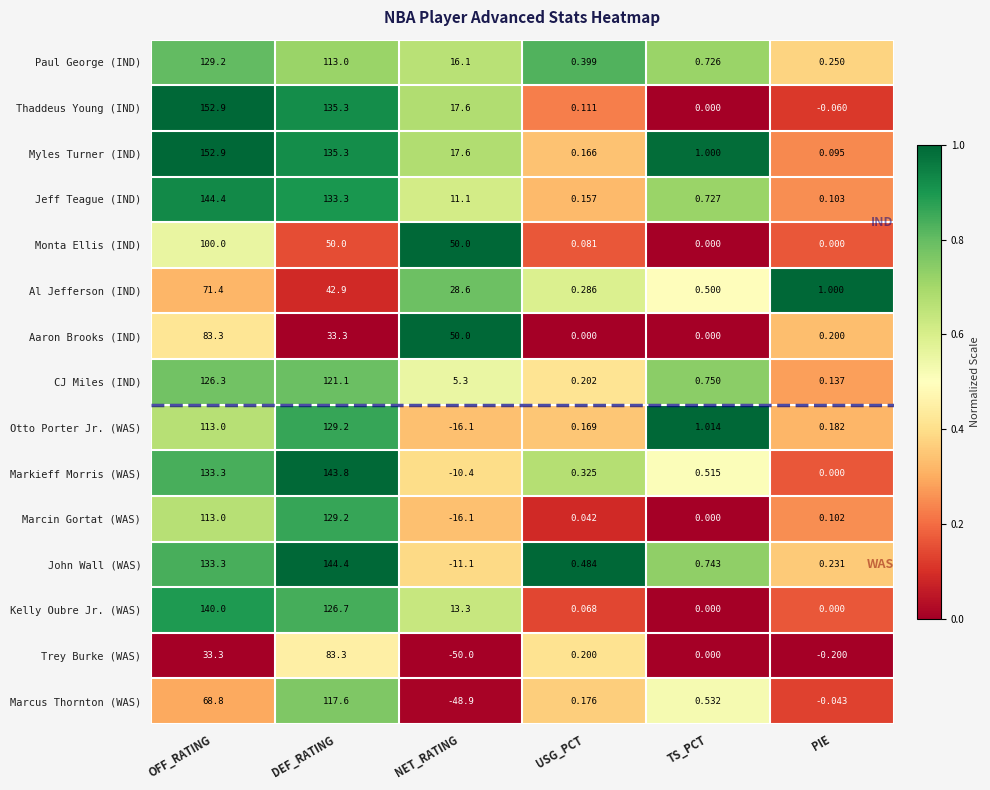

Which series has the largest range (max minus min)?

Marcus Thornton (WAS)